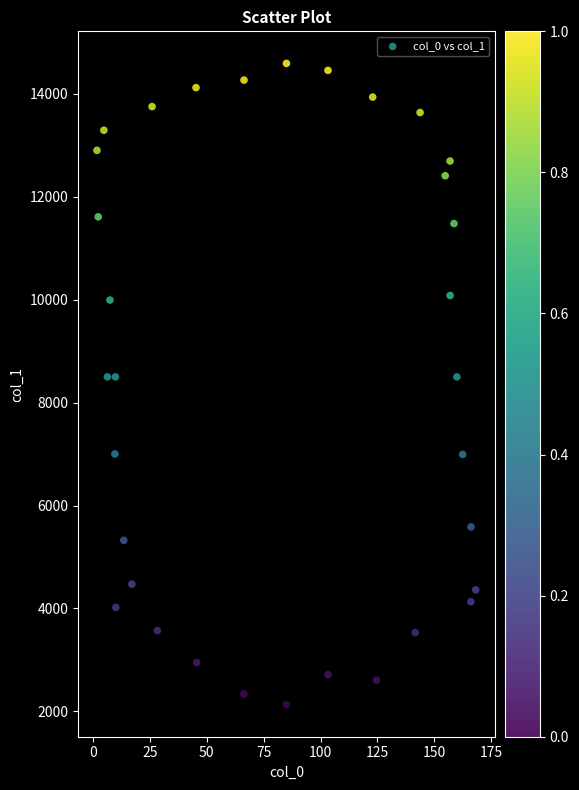

What is the range of X values (max minus min)?

166.6